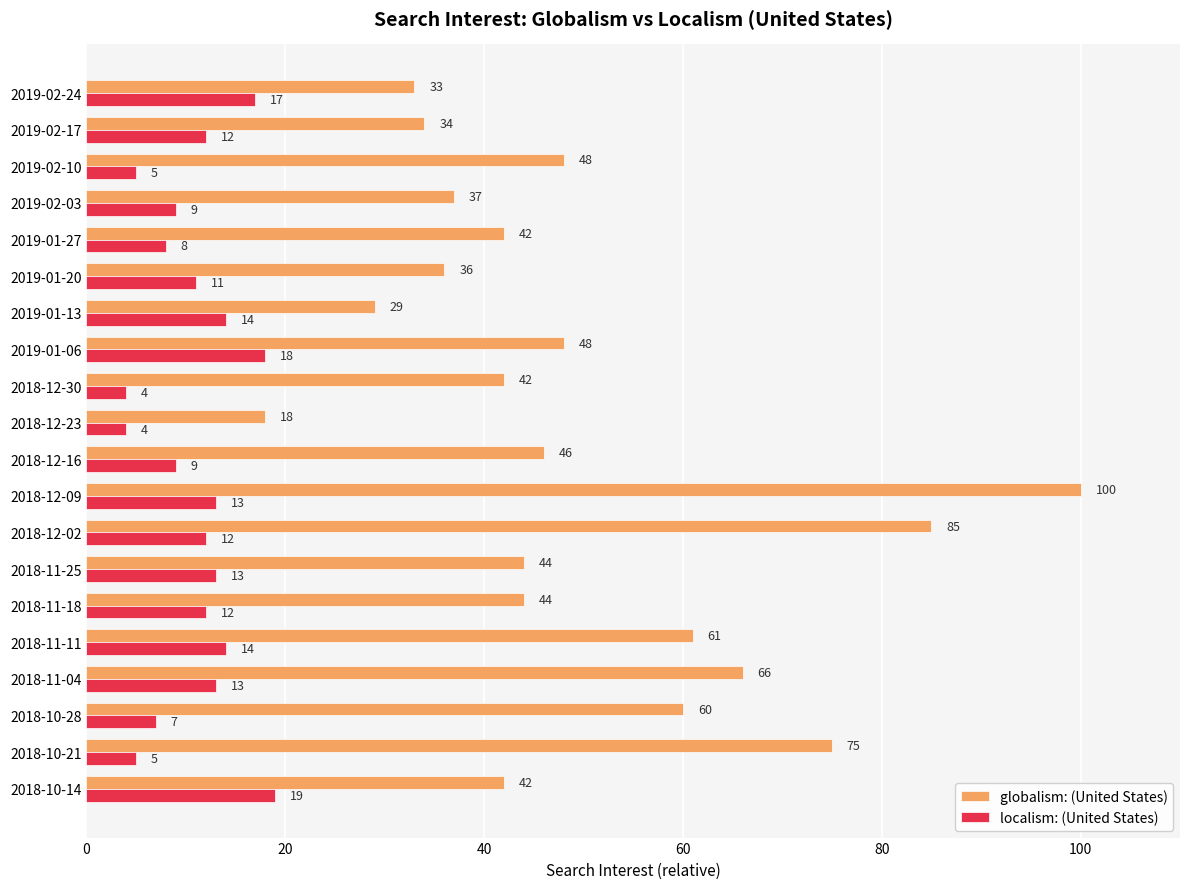

What is the difference between the second highest and minimum values in the globalism: (United States) series?

67